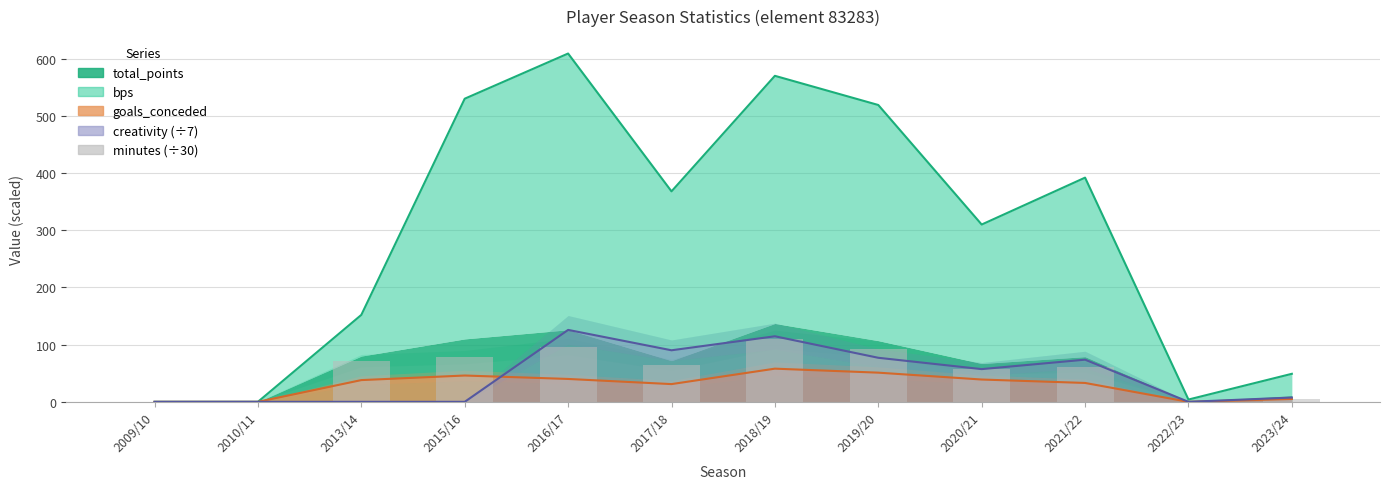

Where is the data nearest to the value 54?

2020/21